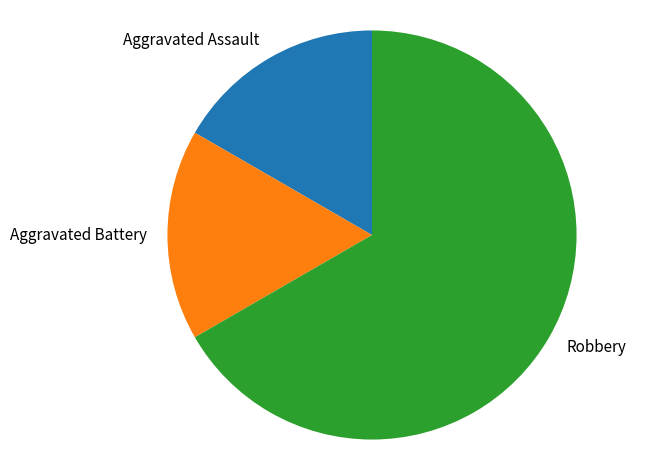

Approximately how many times larger is the value at Robbery compared to Aggravated Assault?

4.0